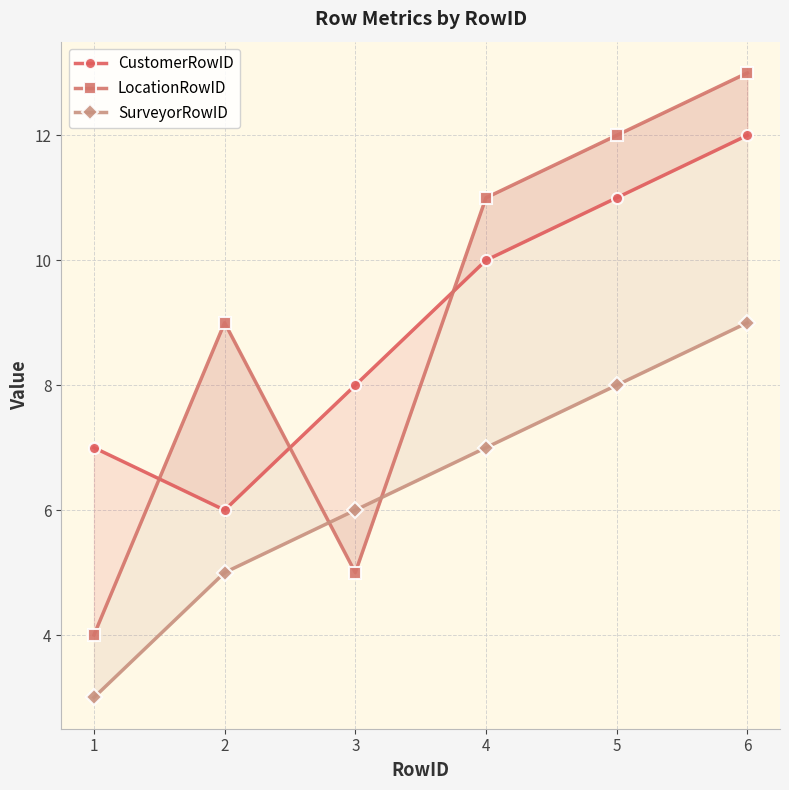

Which series has the widest spread of values?

LocationRowID